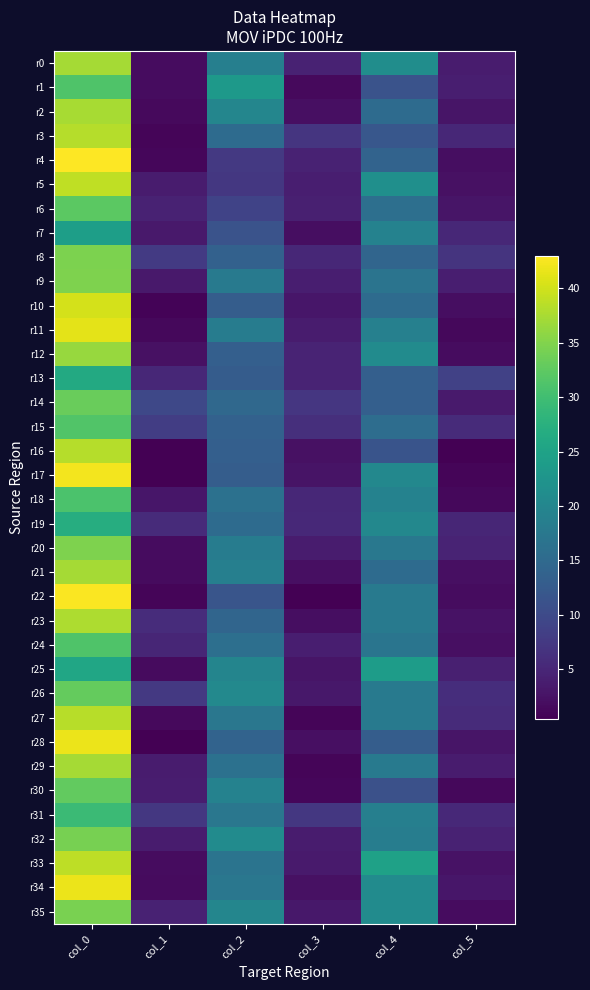

At which category is the sum across all series the highest?

col_0